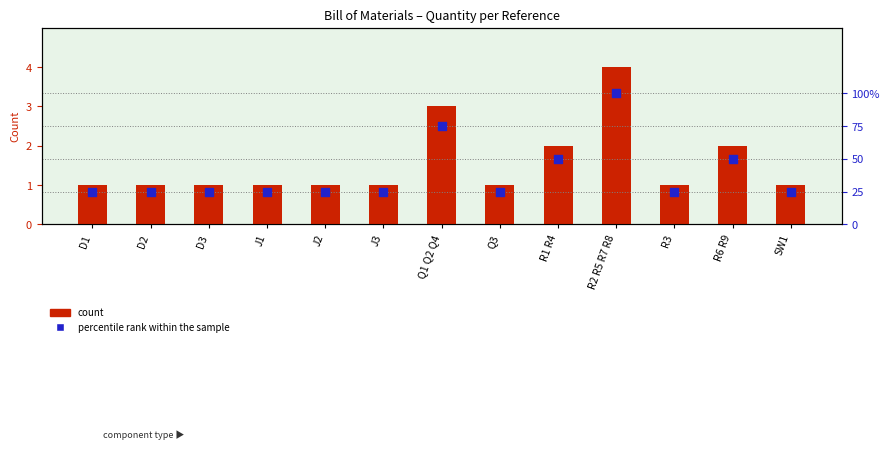

Is the value of Quantity at J3 greater than the value of percentile rank within the sample at D1?

No